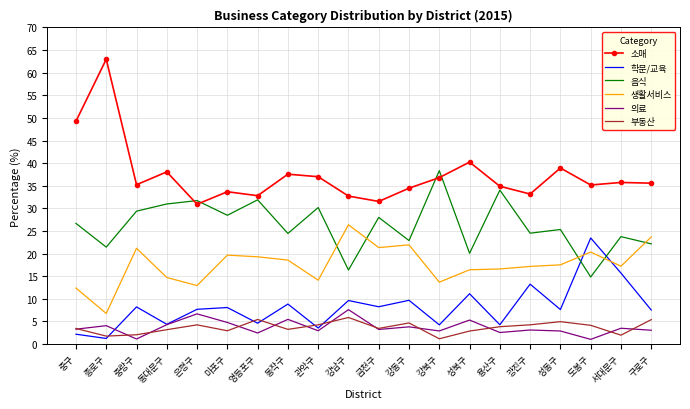

What position from the right is 광진구?

5